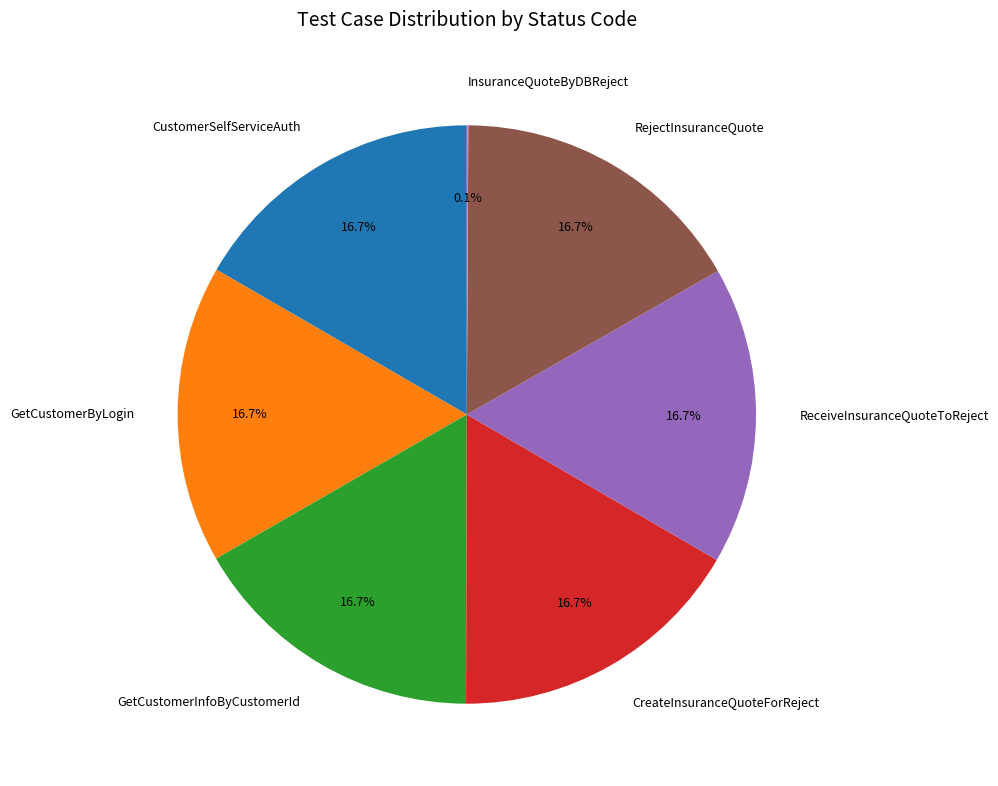

Is it true that CustomerSelfServiceAuth is 10% of the pie?

False